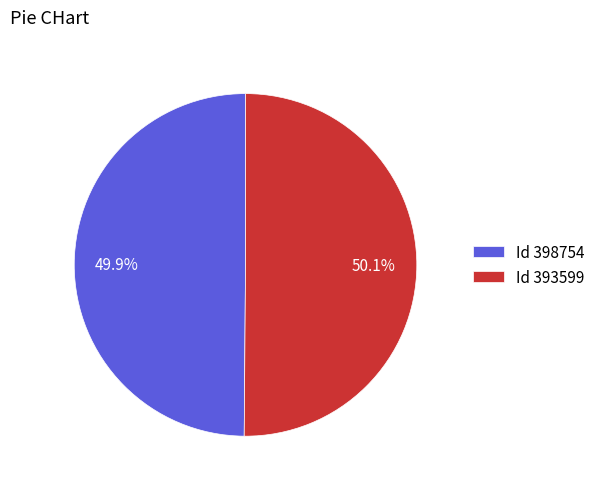

Count the number of slices in the pie.

2